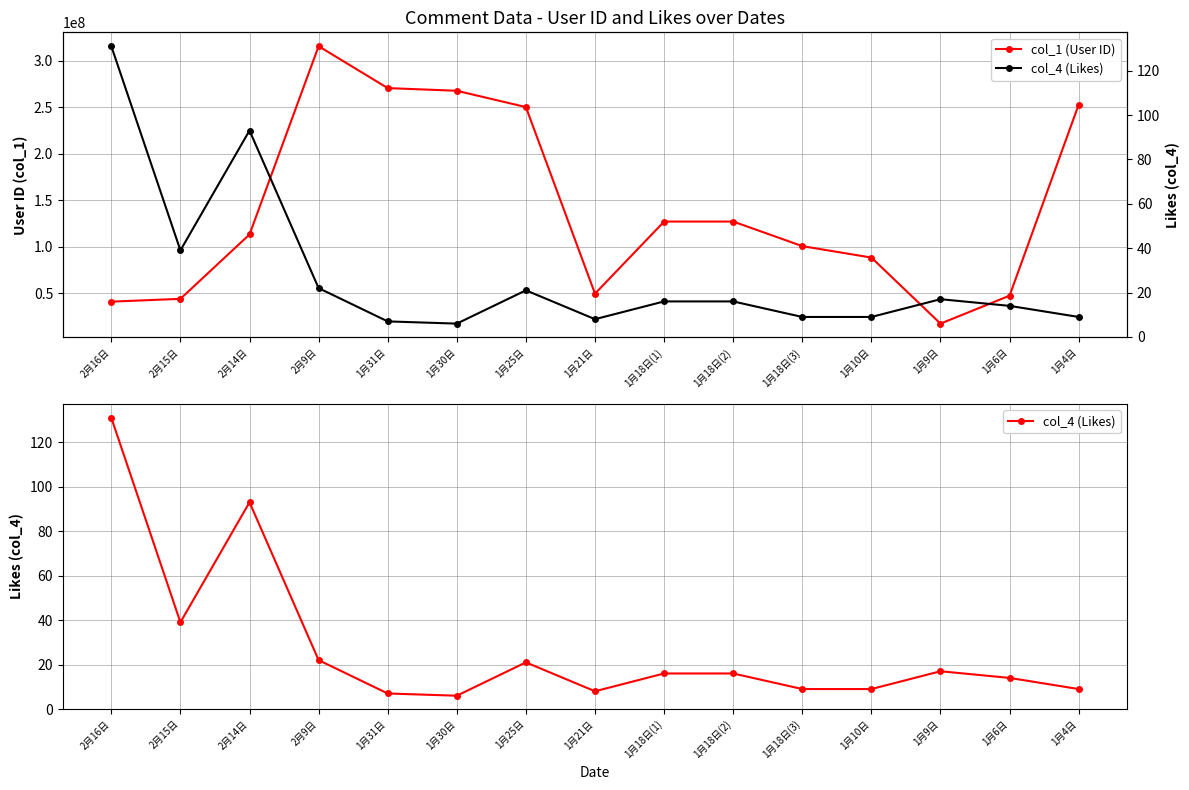

True or false: col_1 (User ID) and col_4 (Likes) intersect in this chart.

False